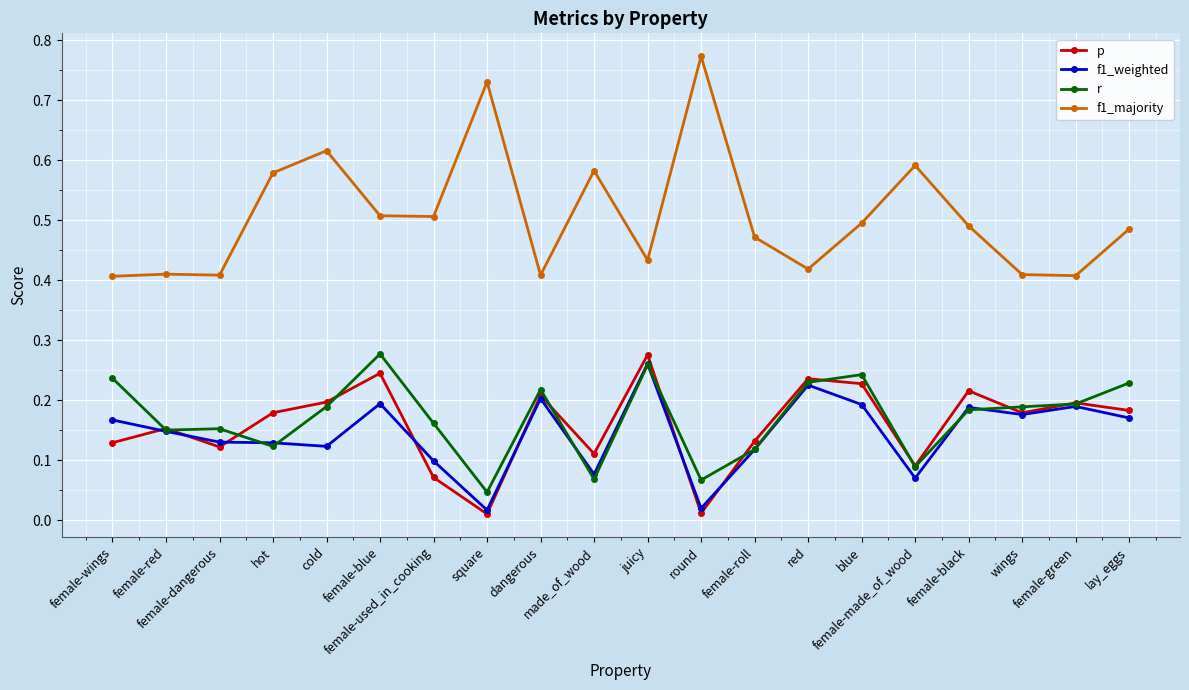

Which series has the largest range (max minus min)?

f1_majority